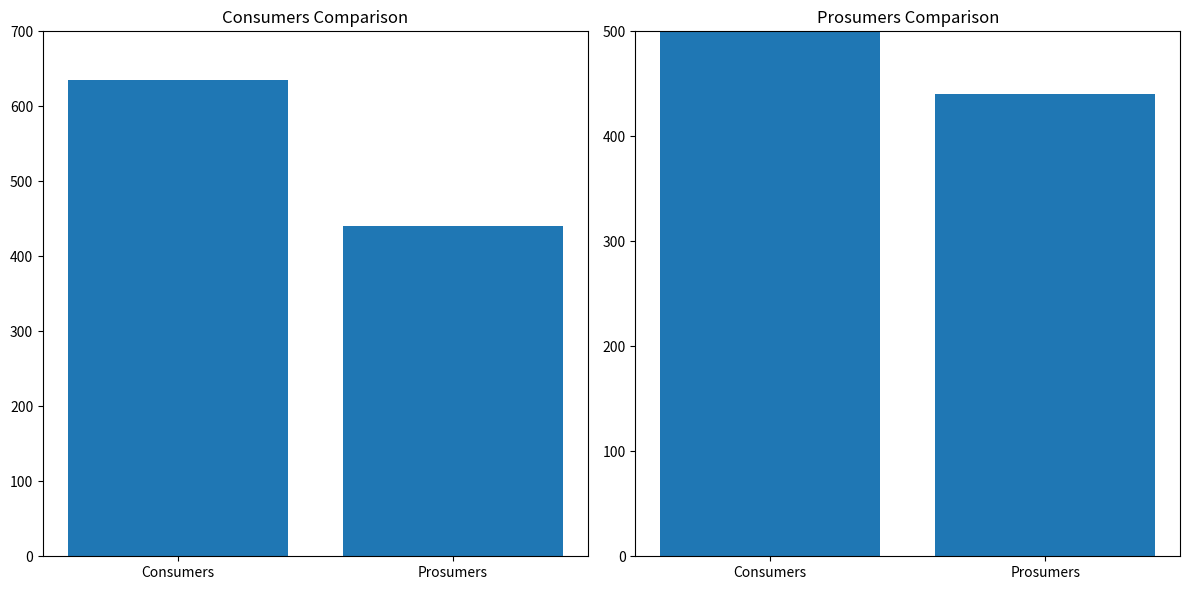

What is the sum of all Count (col index 0) values?

1075